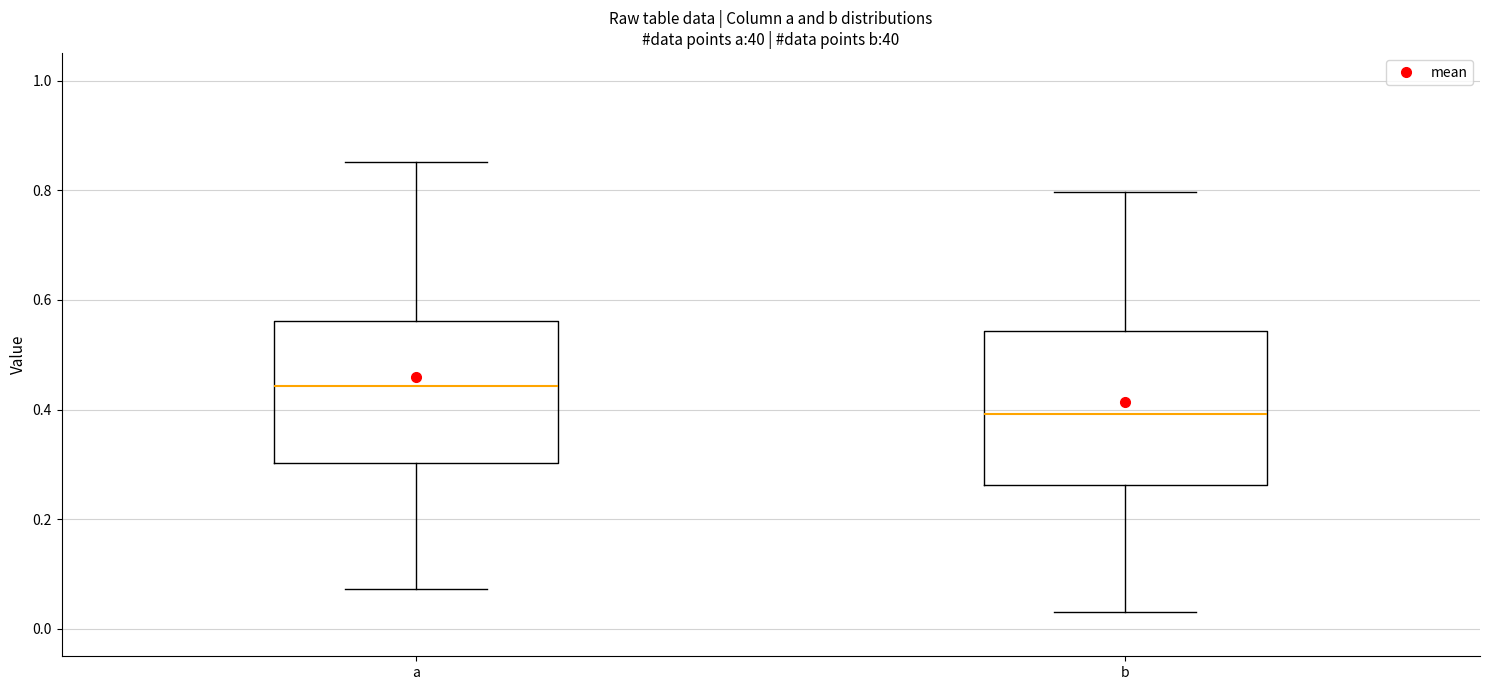

Reading left to right, read every box against the y-axis: the position of its median line, the range the box covers, and the ends of its whiskers. The values are not printed on the chart, so give them approximately, as read against the axis.

a: median 0.44, box 0.30 to 0.56, whiskers 0.08 to 0.86
b: median 0.40, box 0.26 to 0.54, whiskers 0.04 to 0.80